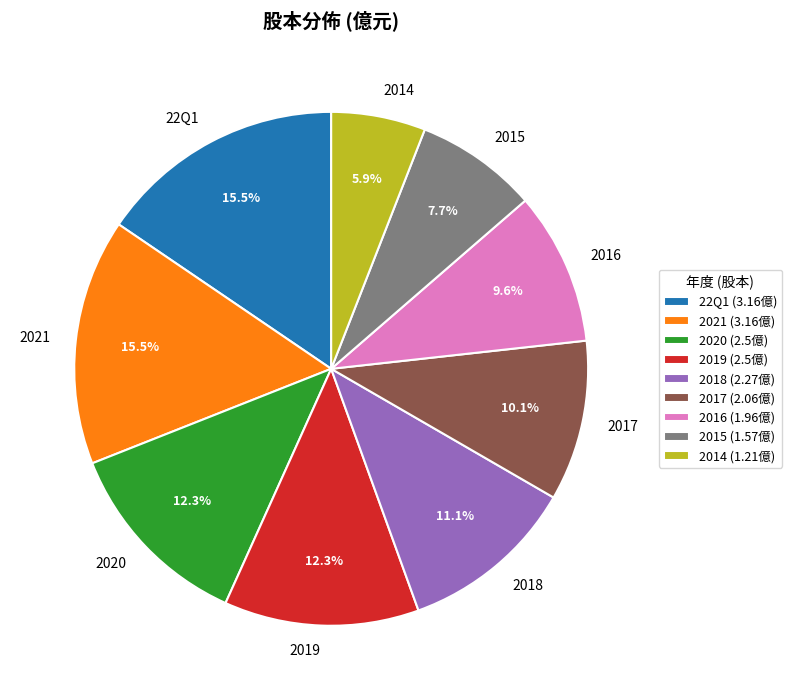

Which has a higher value, 2021 or 2016?

2021